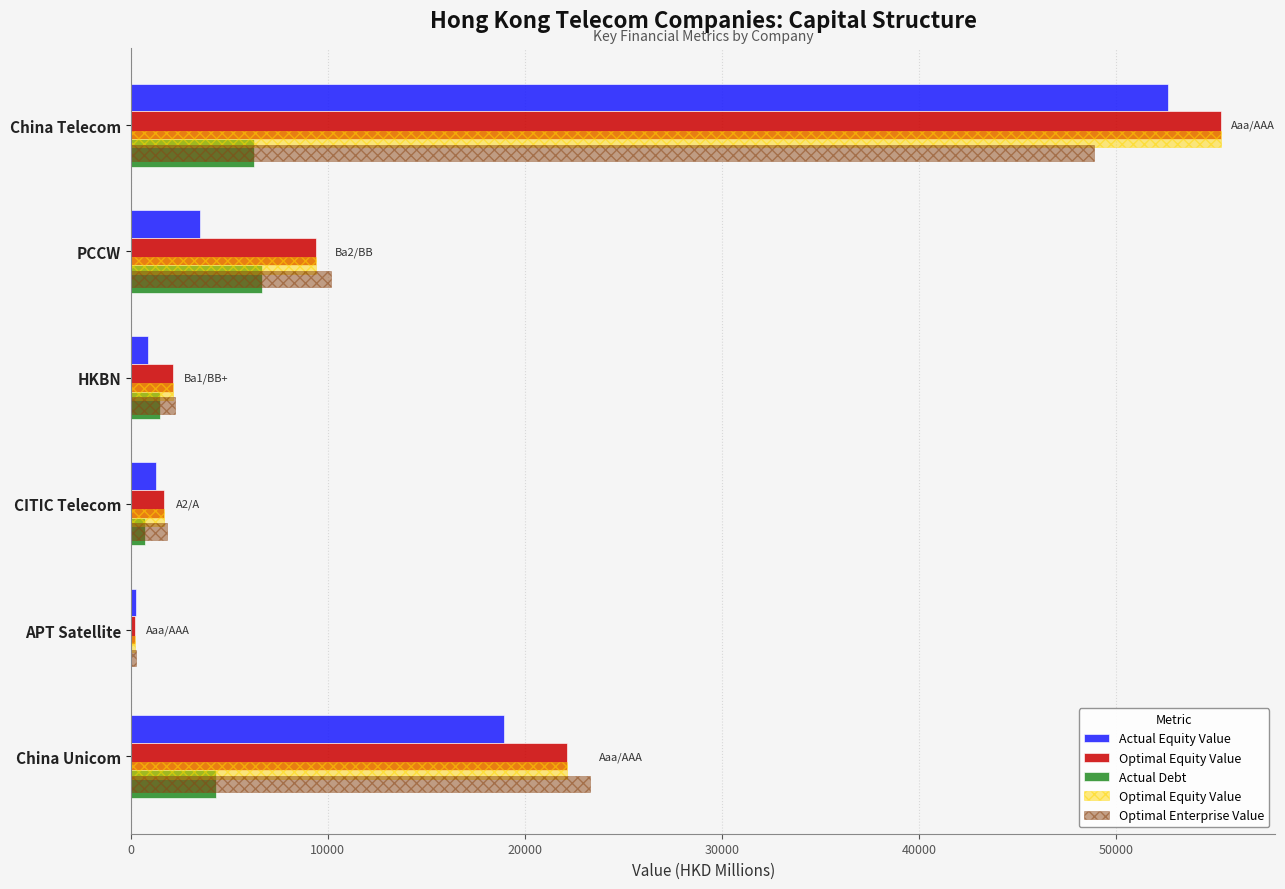

What is the value of the Optimal Enterprise Value bar at the 1st from the left?

48877.0